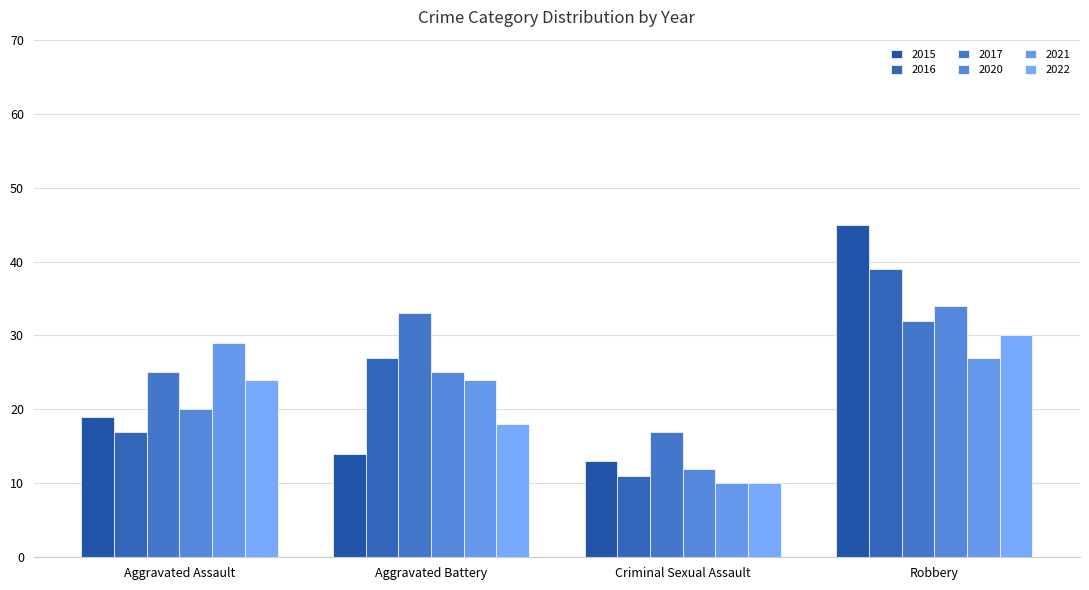

Reading left to right, list all the values displayed in this chart.

2015: 19	14	13	45
2016: 17	27	11	39
2017: 25	33	17	32
2020: 20	25	12	34
2021: 29	24	10	27
2022: 24	18	10	30